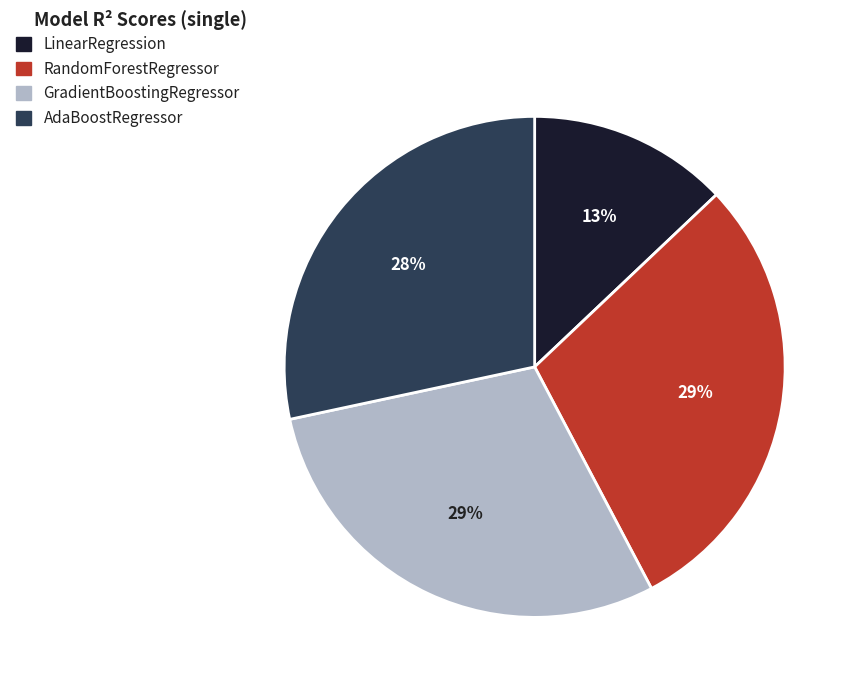

Which slice is the smallest?

LinearRegression